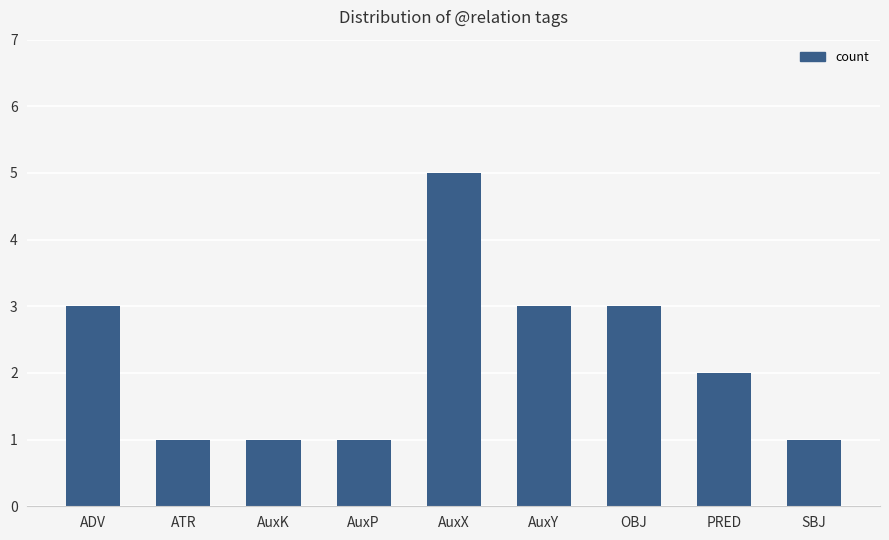

What is the value of the 8th bar from the left?

2